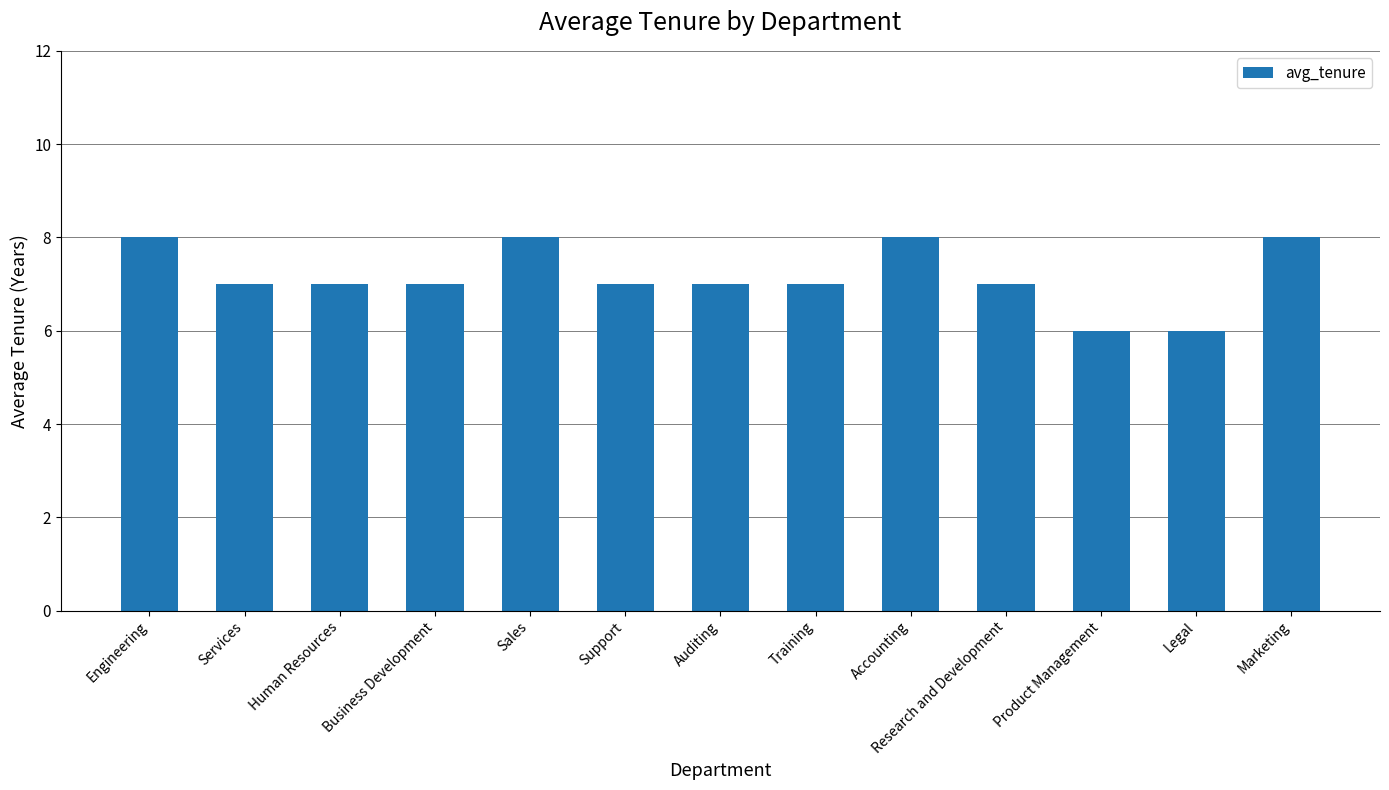

How many bars are there in total?

13